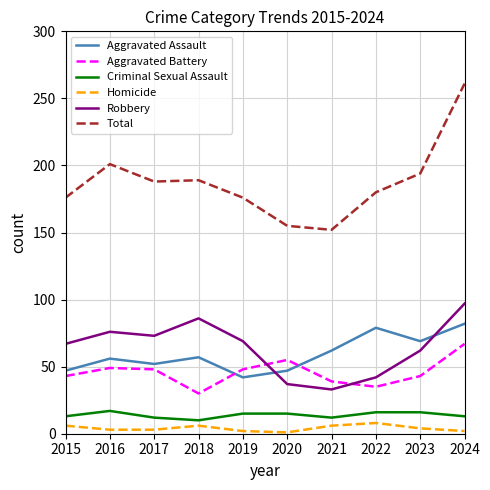

True or false: Homicide and Aggravated Assault intersect in this chart.

False